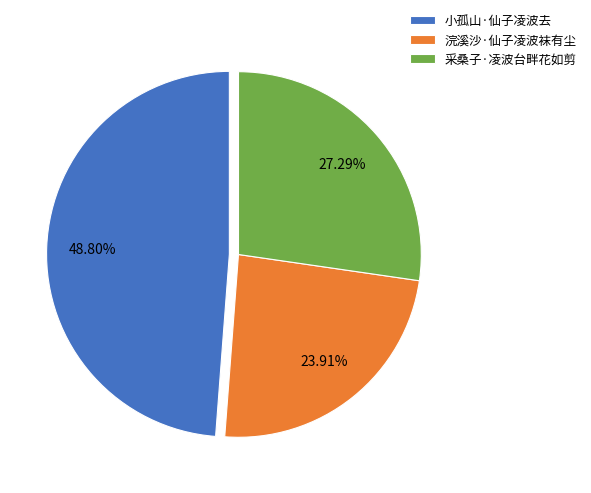

To the nearest percent, what is the average slice percentage?

33%